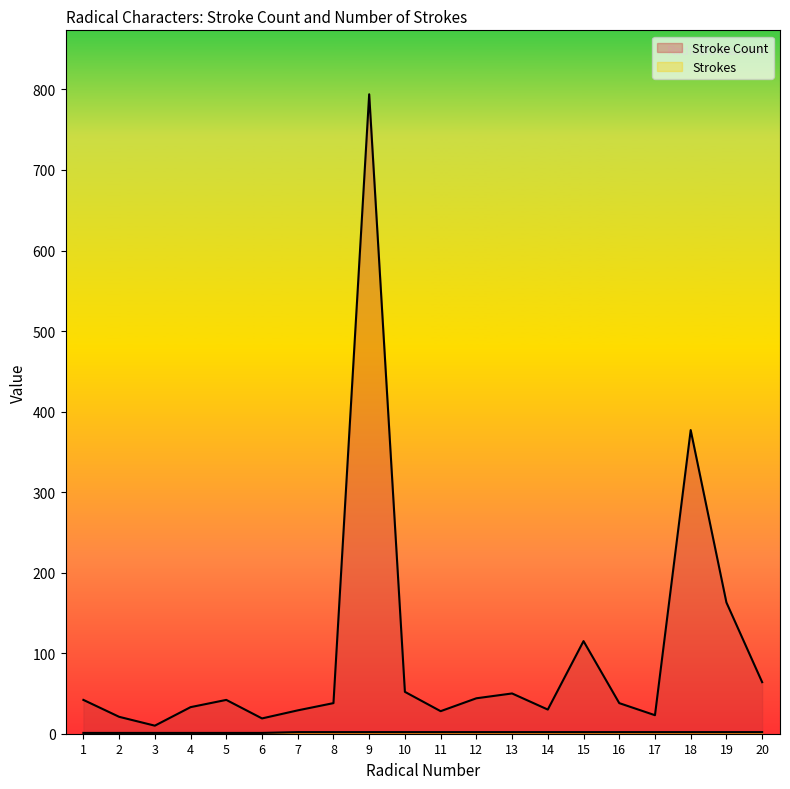

What is the difference between the second highest and minimum values in the Stroke Count series?

367